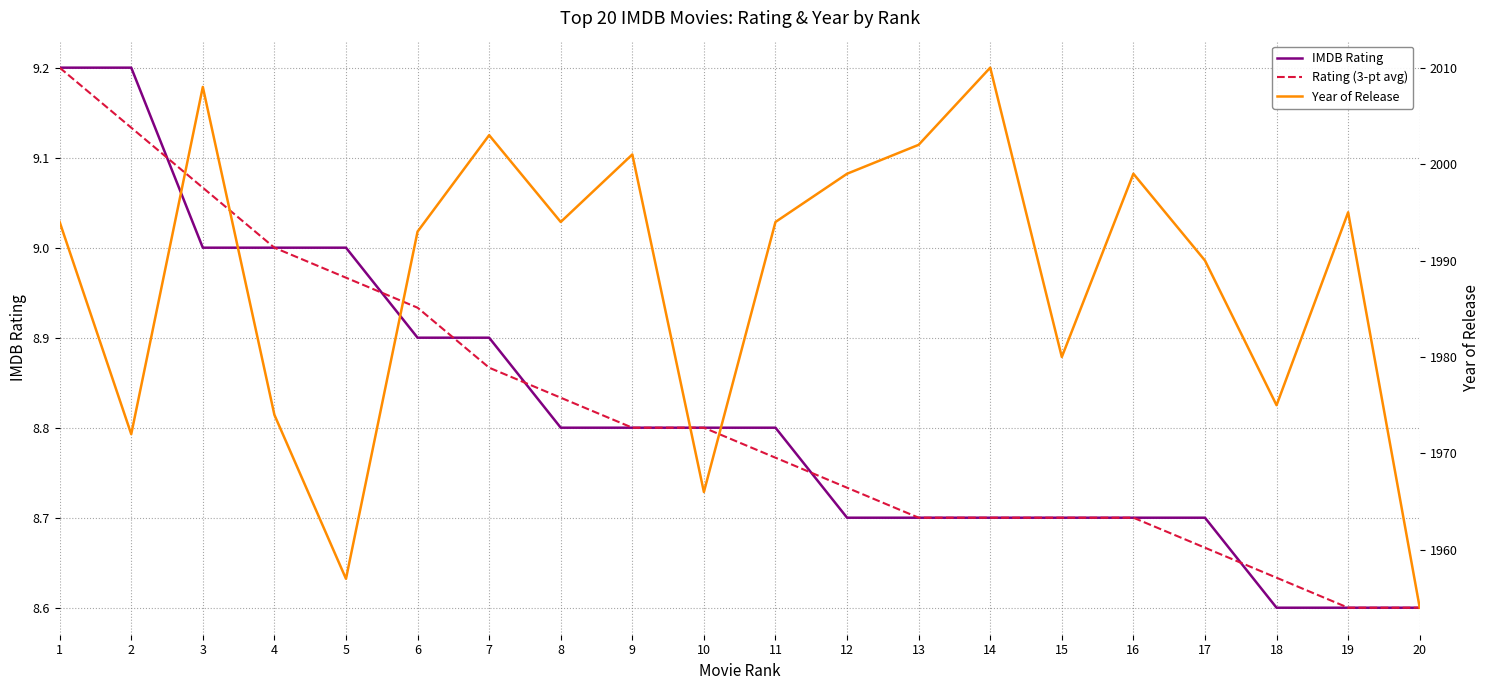

True or false: Rating (3-pt avg) has a value of 13.3 at 8.

False